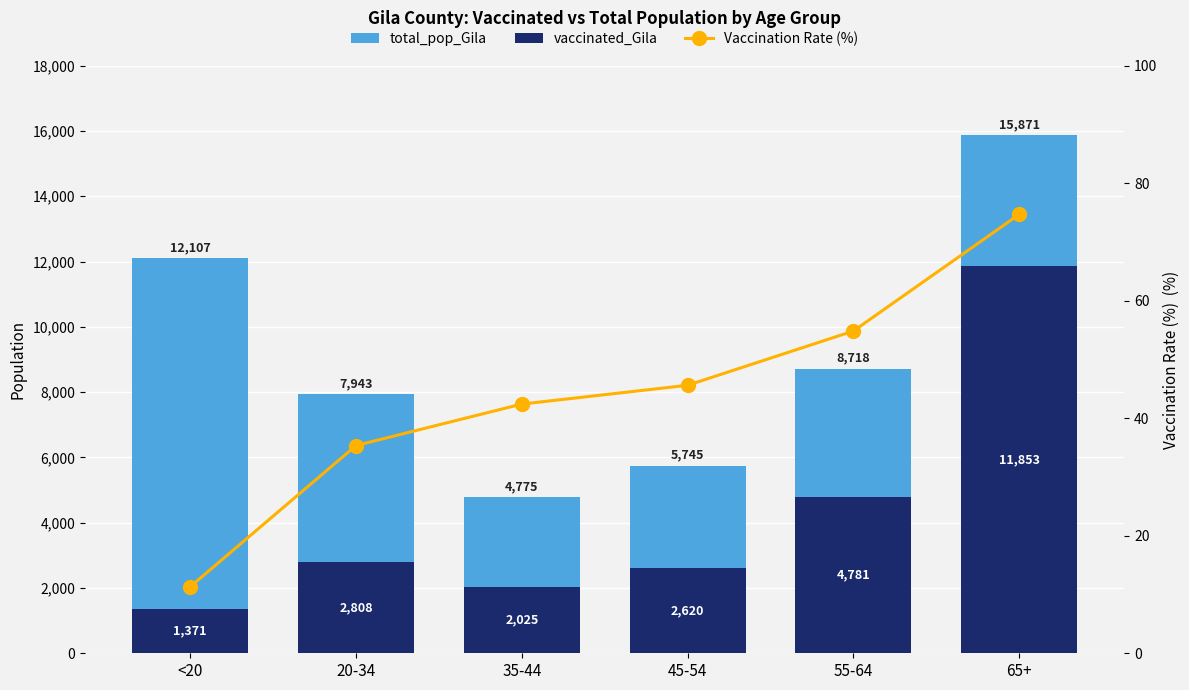

Are the bars horizontal?

No